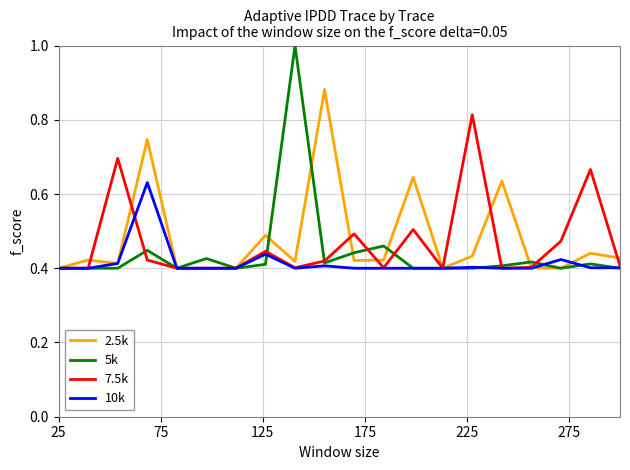

Which series has the largest range (max minus min)?

5k